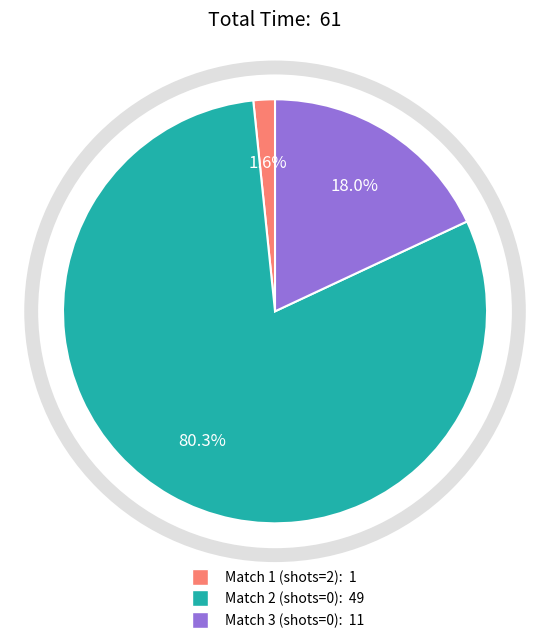

Does any single category account for the majority?

Yes